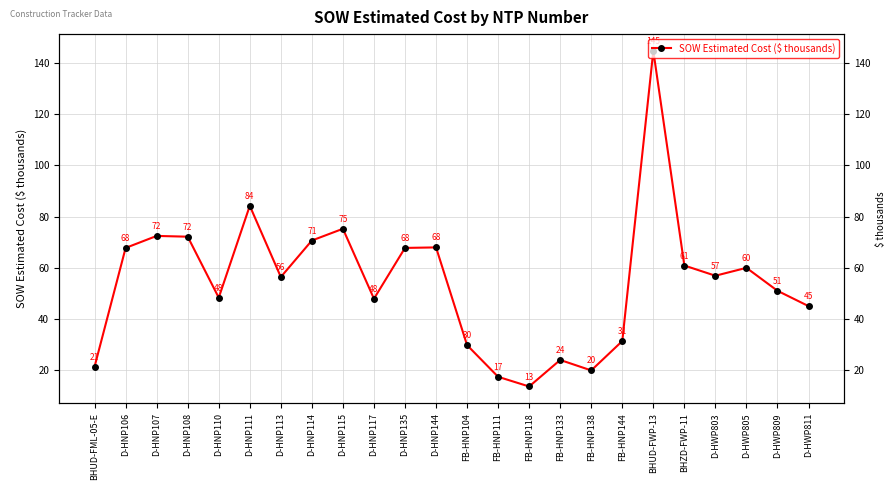

List the labels in order of value, largest first.

BHUD-FWP-13, D-HNP111, D-HNP115, D-HNP107, D-HNP108, D-HNP114, D-HNP144, D-HNP106, D-HNP135, BHZD-FWP-11, D-HWP805, D-HWP803, D-HNP113, D-HWP809, D-HNP110, D-HNP117, D-HWP811, FB-HNP144, FB-HNP104, FB-HNP133, BHUD-FML-05-E, FB-HNP138, FB-HNP111, FB-HNP118